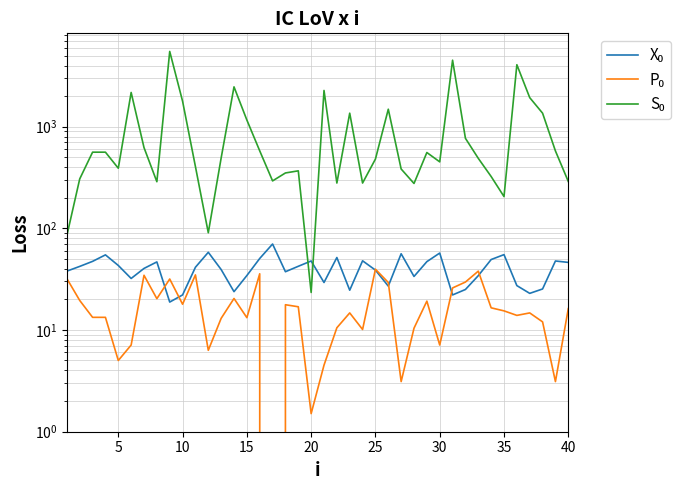

True or false: S₀ and P₀ intersect in this chart.

False